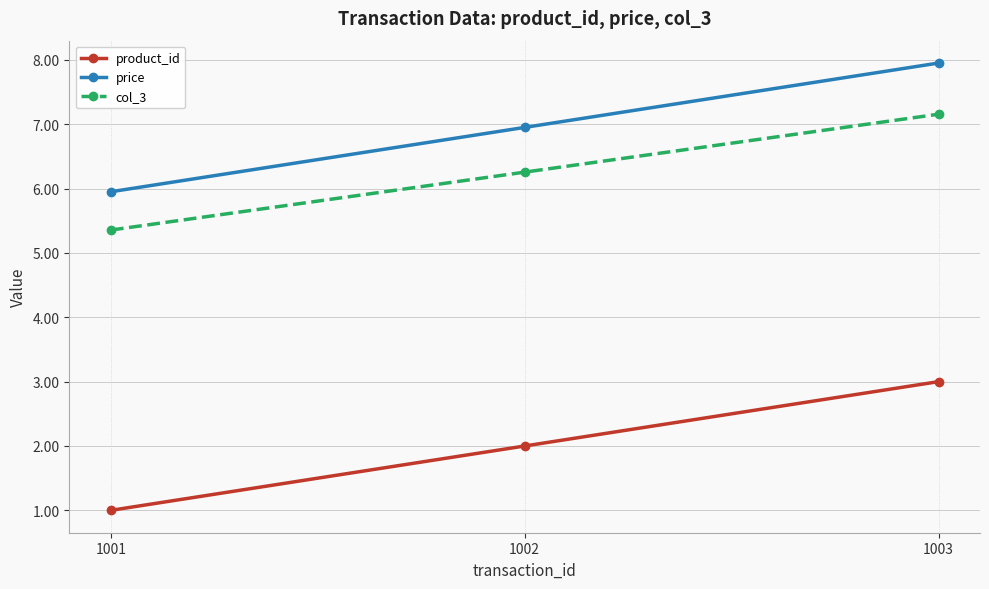

What is the maximum value shown in the chart?

8.0